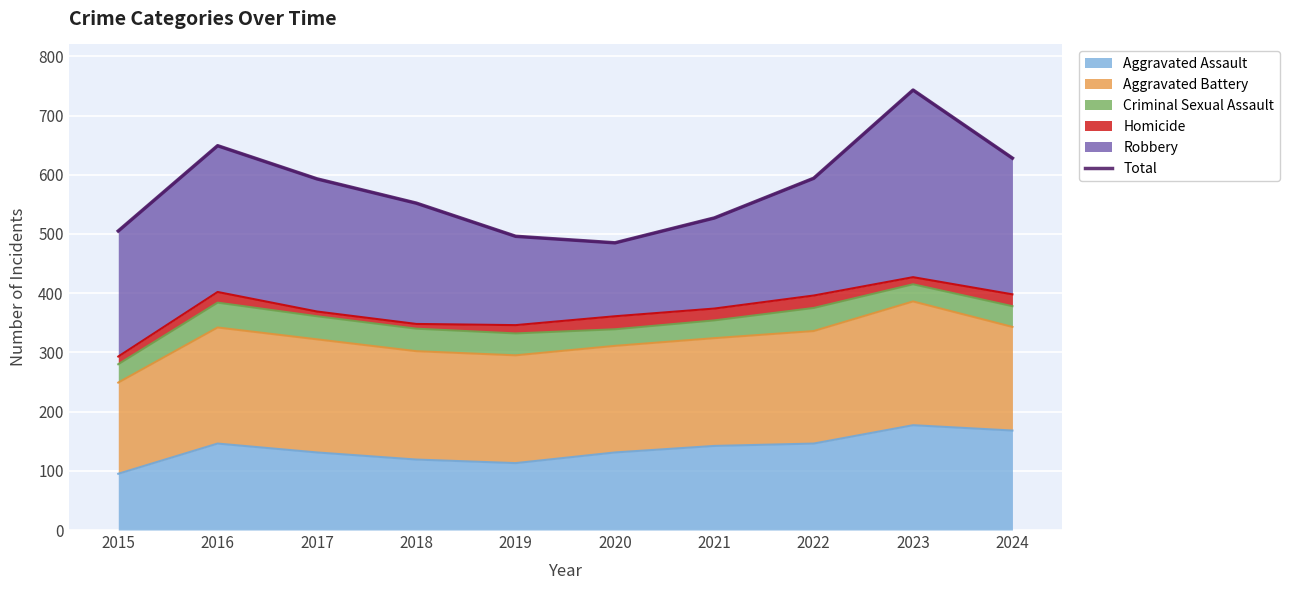

Where is the first local maximum?

2016